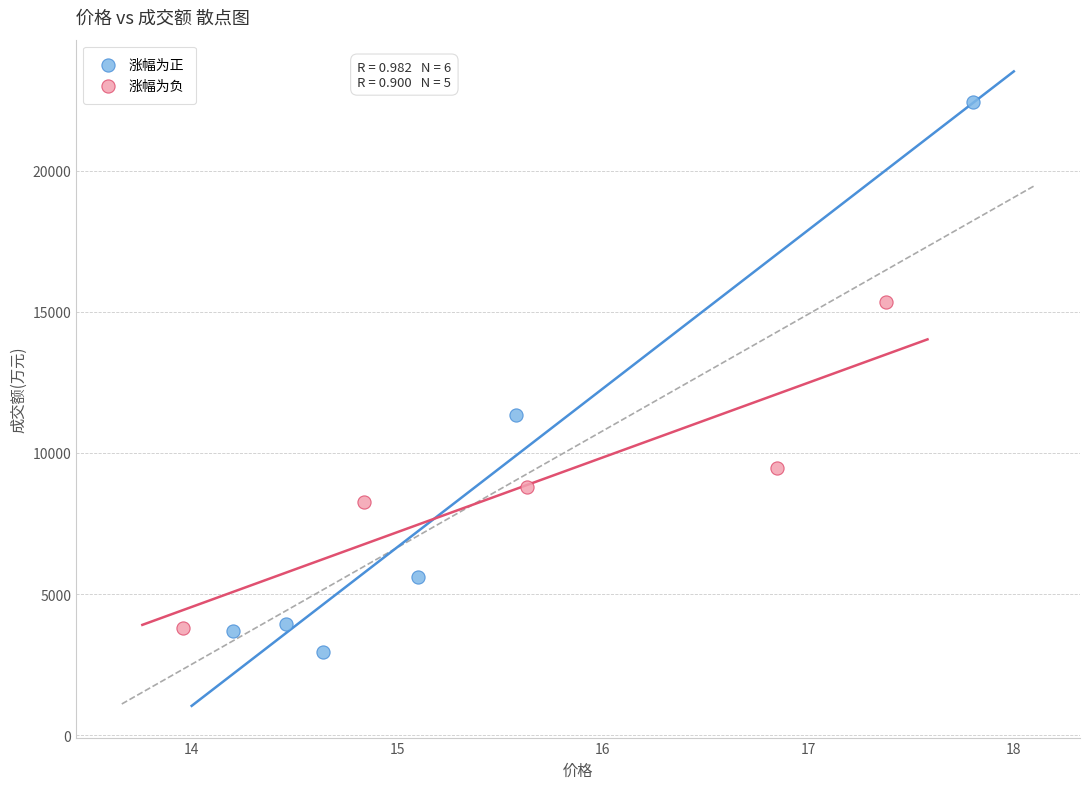

Which series has the largest Y range (max minus min)?

涨幅为正